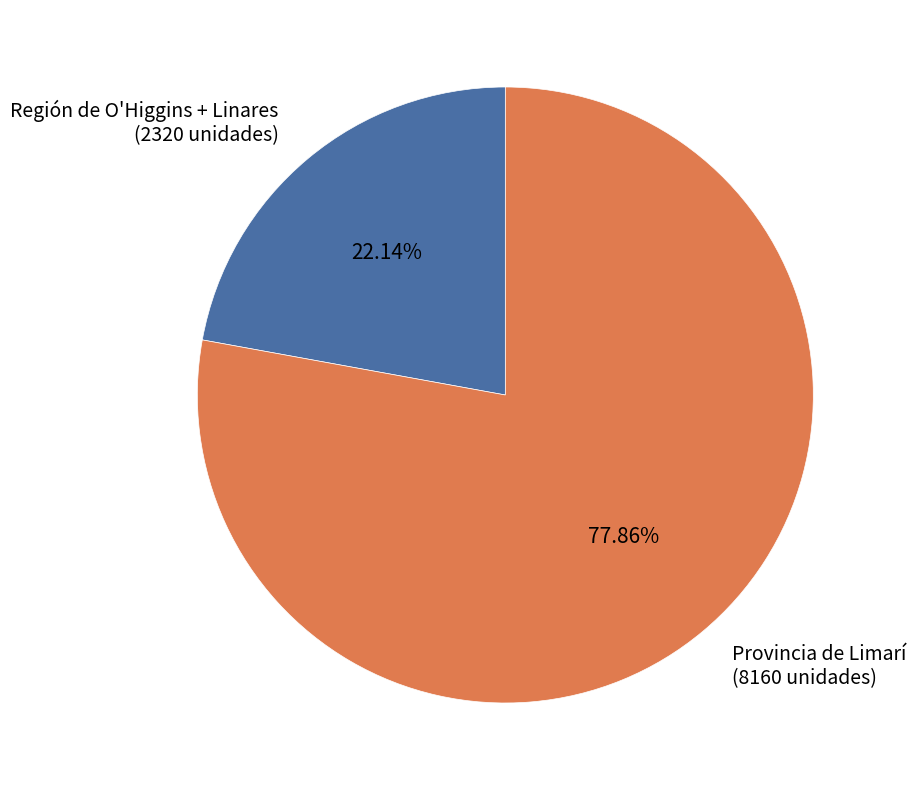

Approximately how many times larger is the value at Región de O'Higgins + Linares compared to Provincia de Limarí?

0.3